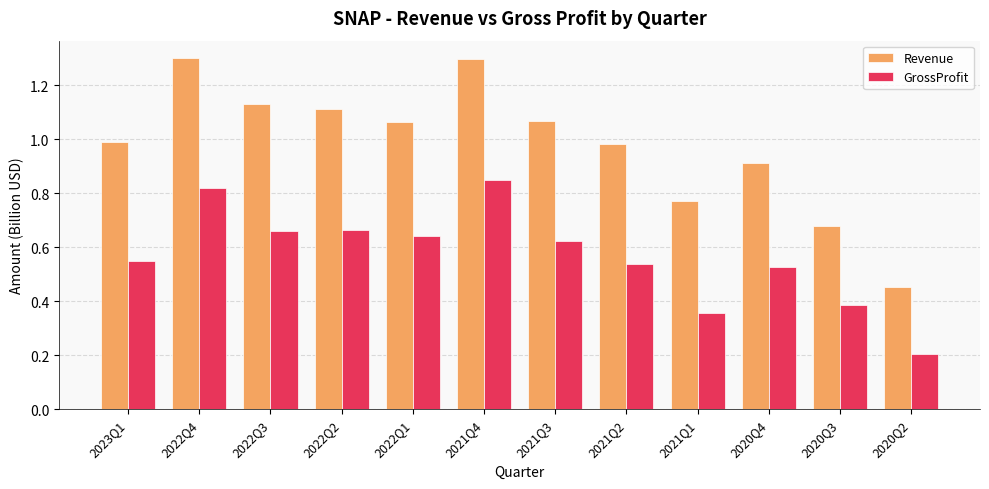

What are all the series names shown in the legend?

Revenue, GrossProfit